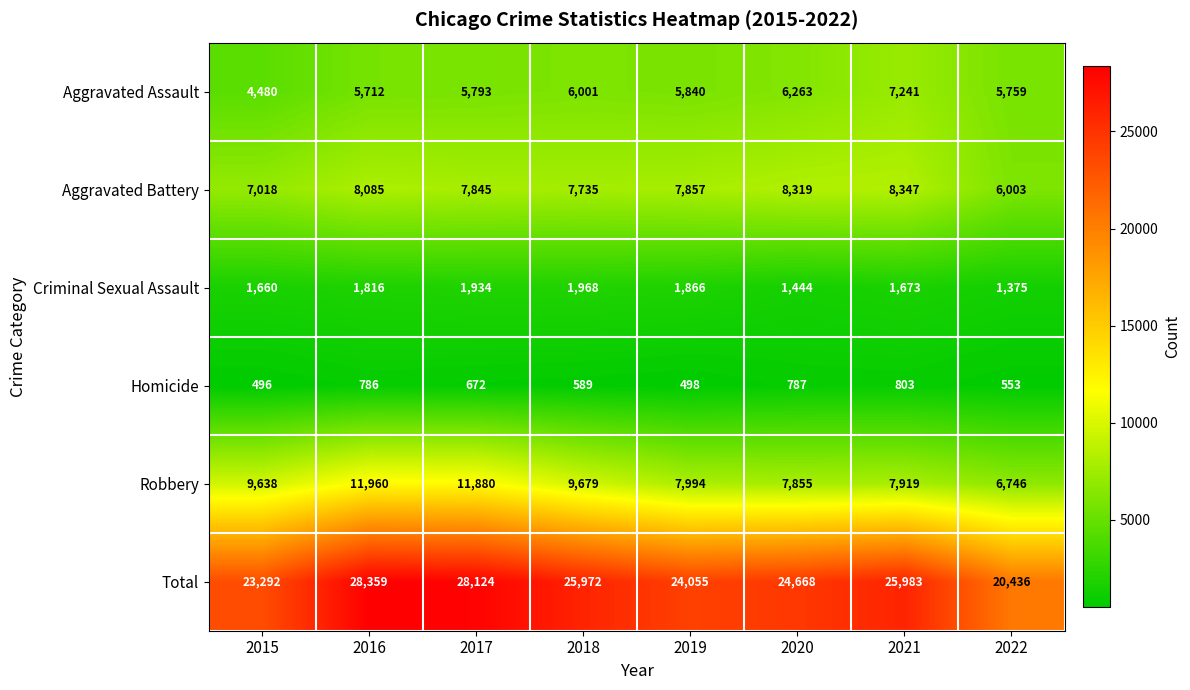

What is the approximate value of Criminal Sexual Assault at 2016, to the nearest 100?

1800